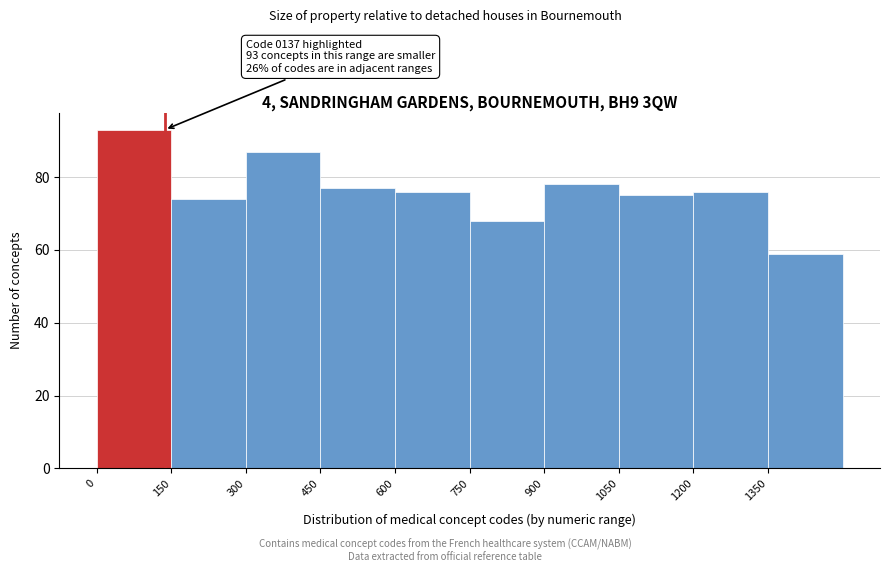

Over which range of the x-axis is the bar tallest?

0 to 150